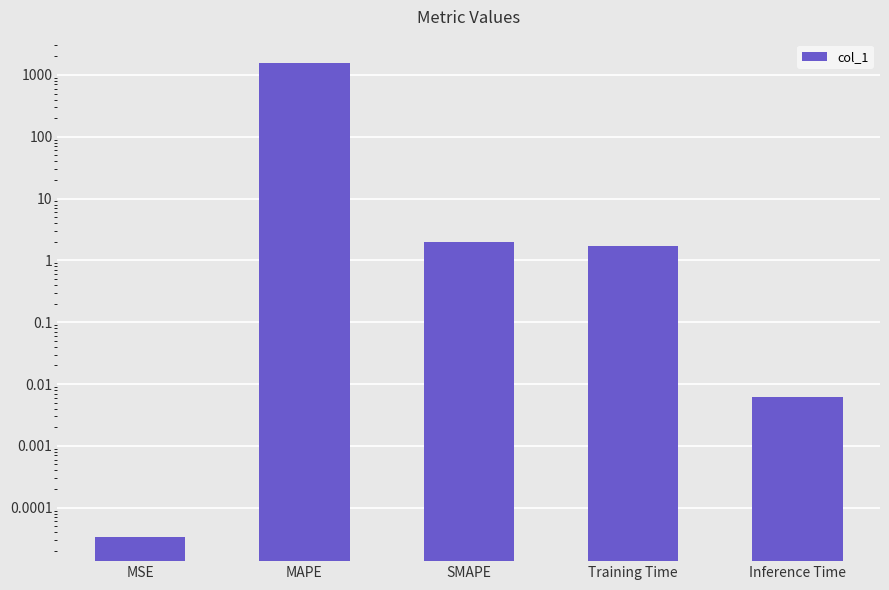

Rank the categories by value from lowest to highest.

MSE, Inference Time, Training Time, SMAPE, MAPE